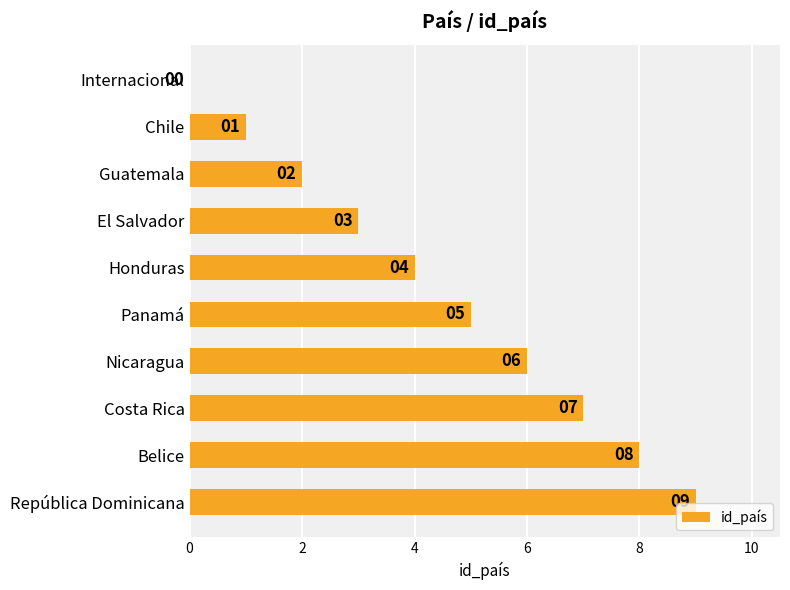

How many values are above zero?

9